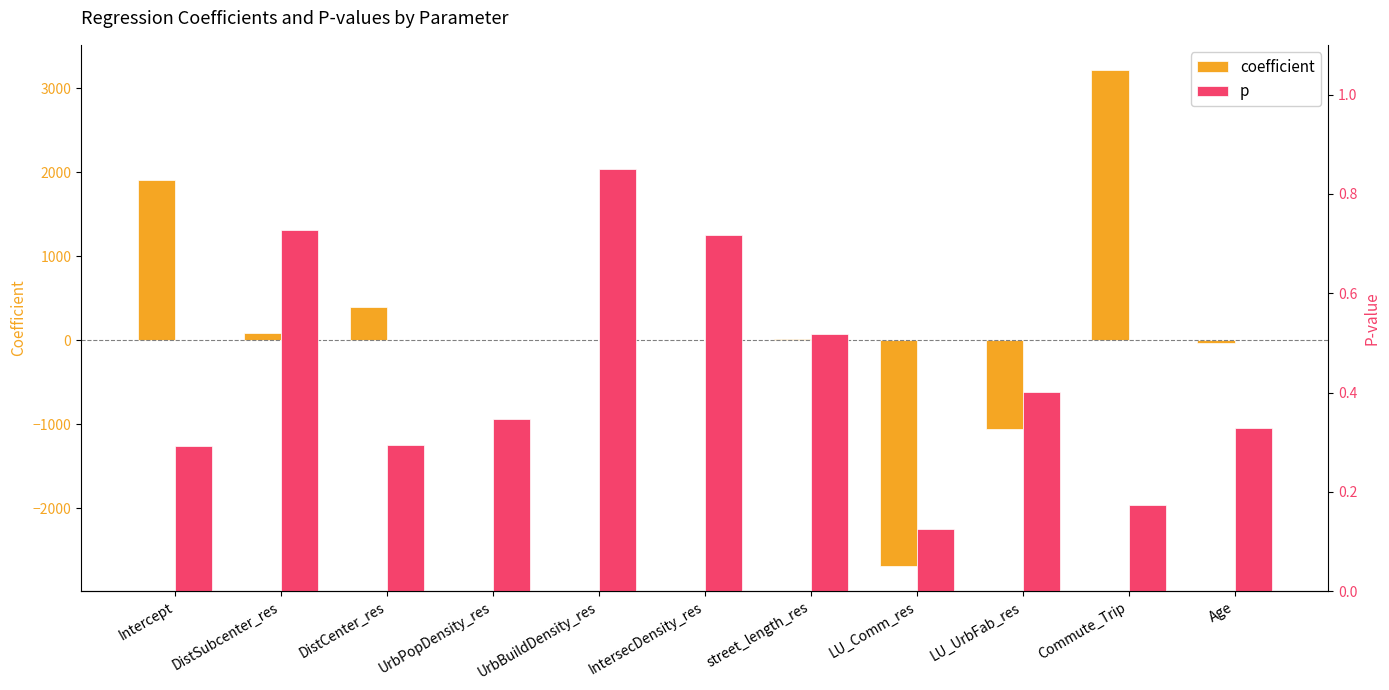

What is the sum of all p values?

4.8